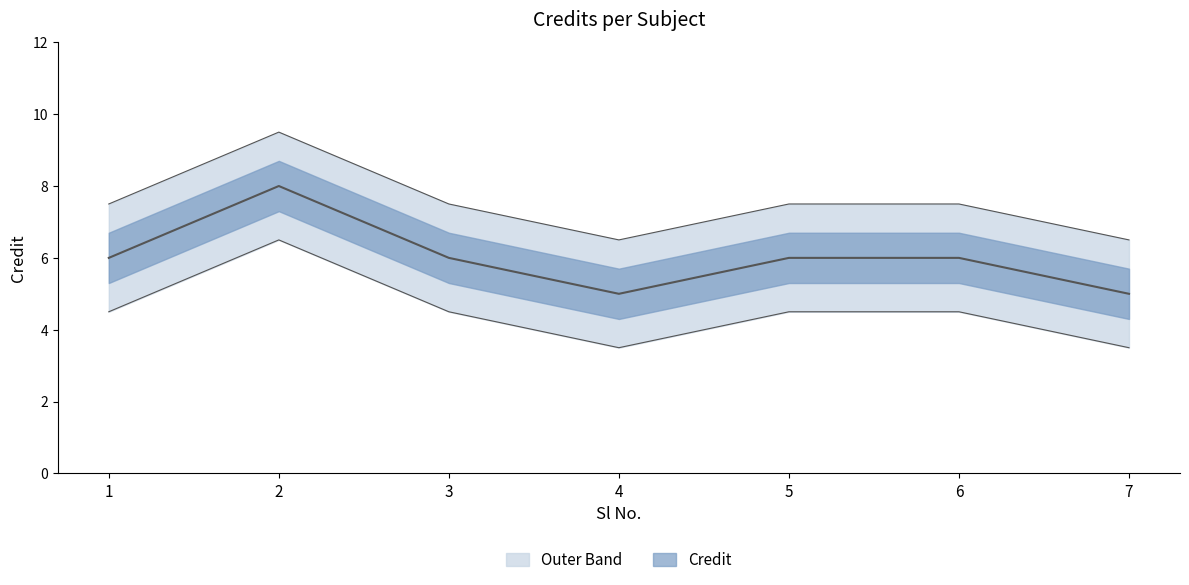

True or false: the data shows 10 at 6.

False